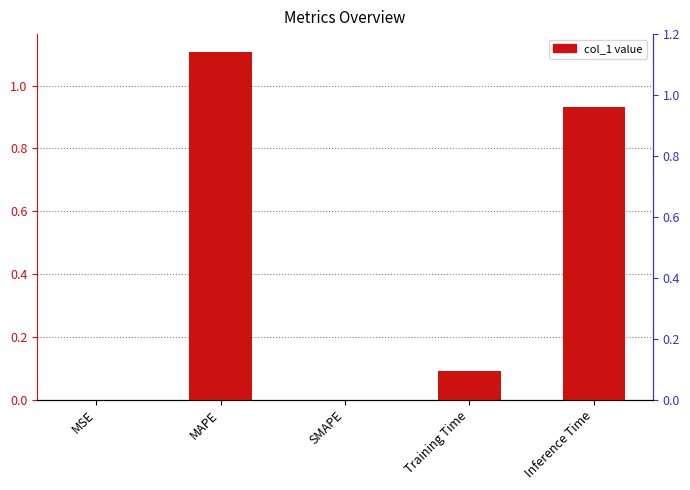

What is the maximum value shown in the chart?

1.1